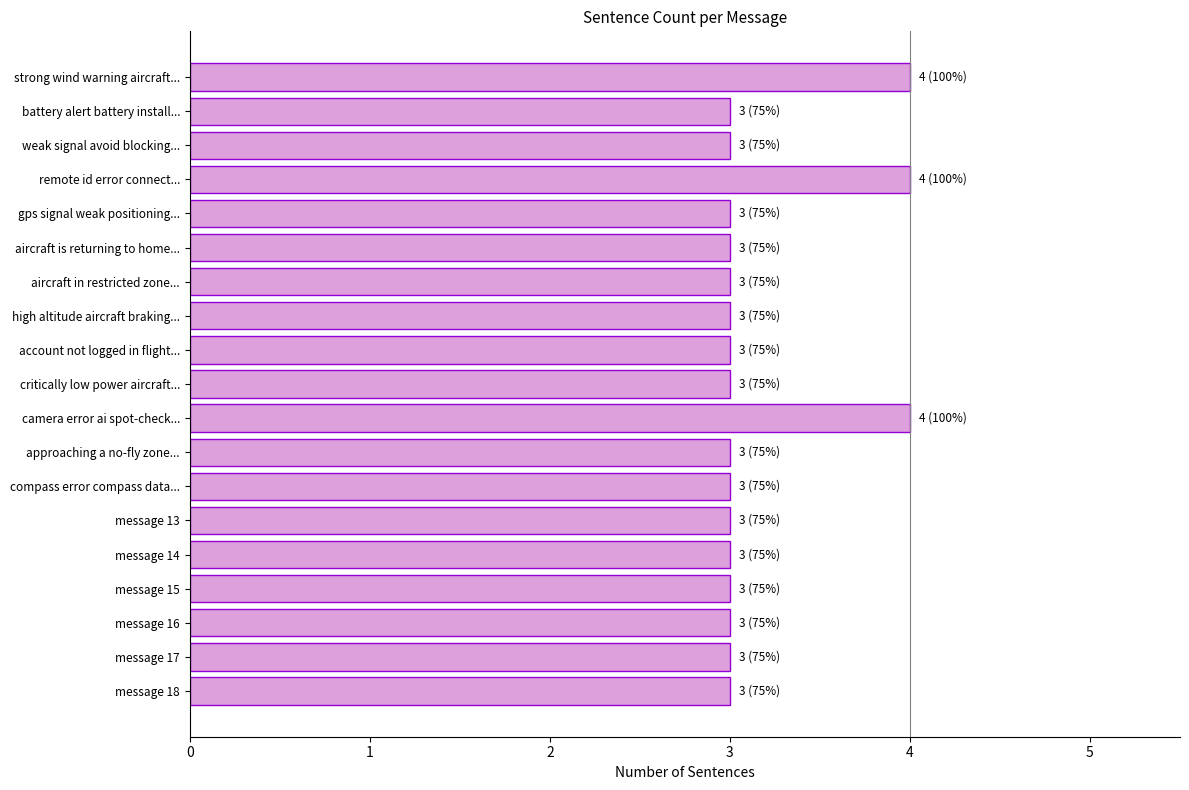

Reading top to bottom, extract all data points from this chart.

4	3	3	4	3	3	3	3	3	3	4	3	3	3	3	3	3	3	3